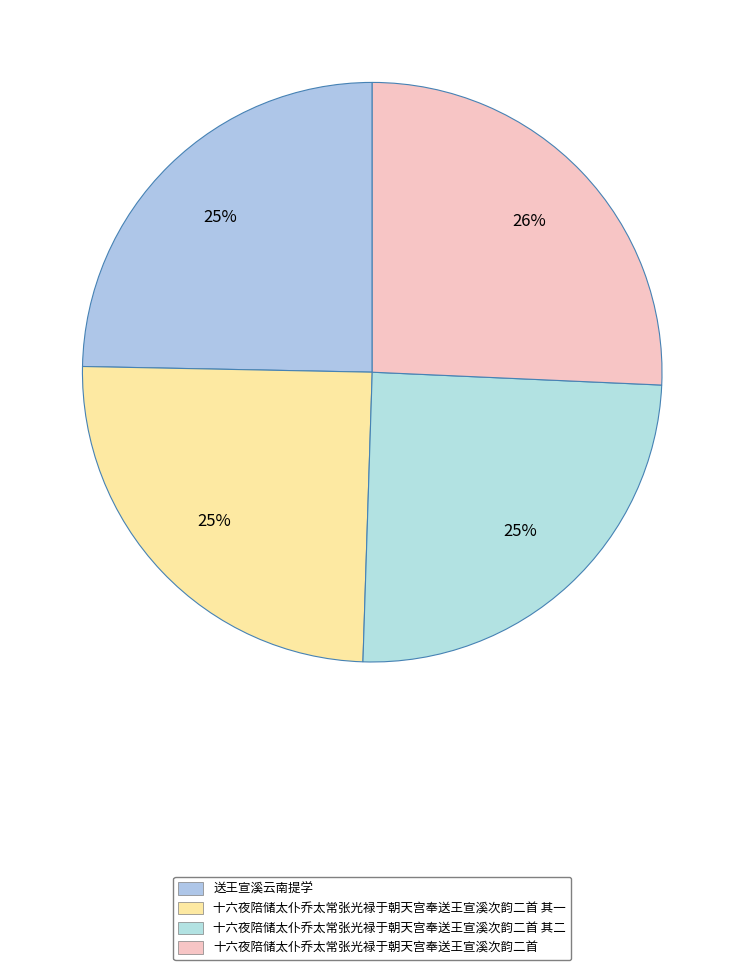

Combined, do 十六夜陪储太仆乔太常张光禄于朝天宫奉送王宣溪次韵二首 其一 and 送王宣溪云南提学 account for over 50%?

No